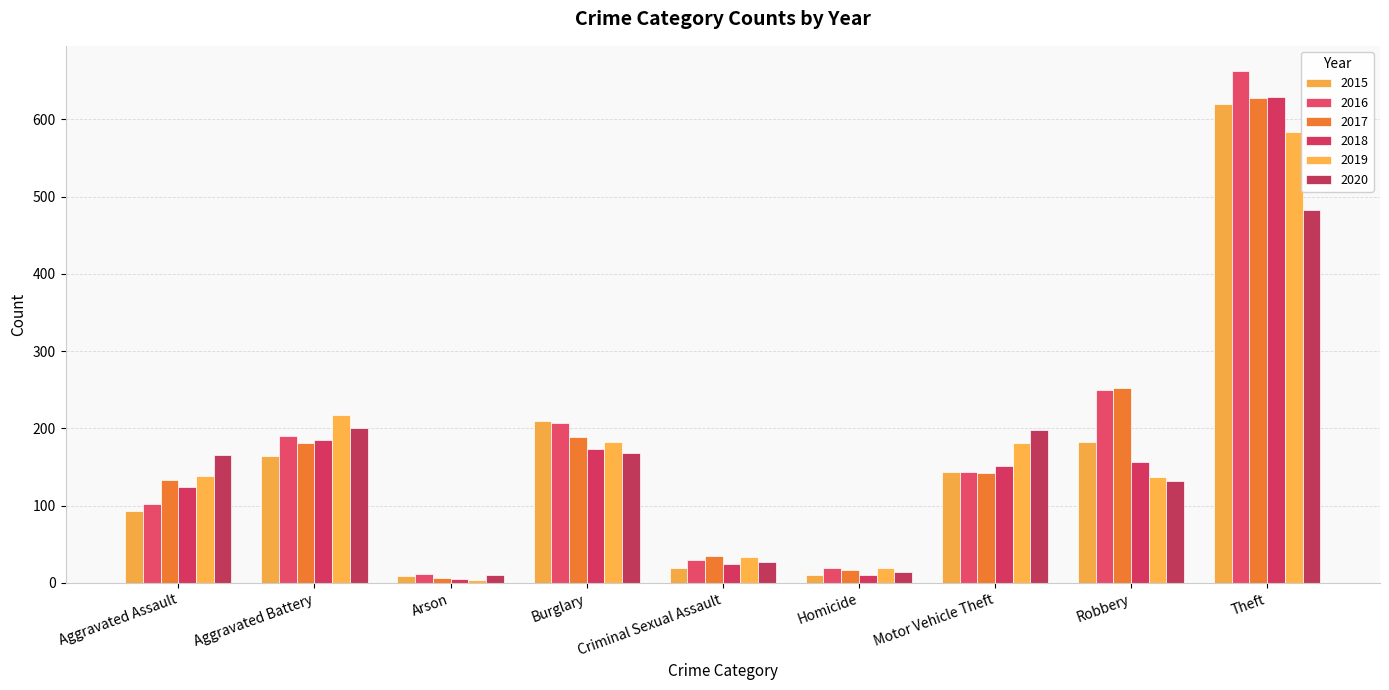

How many values in the 2017 series are below 142?

4